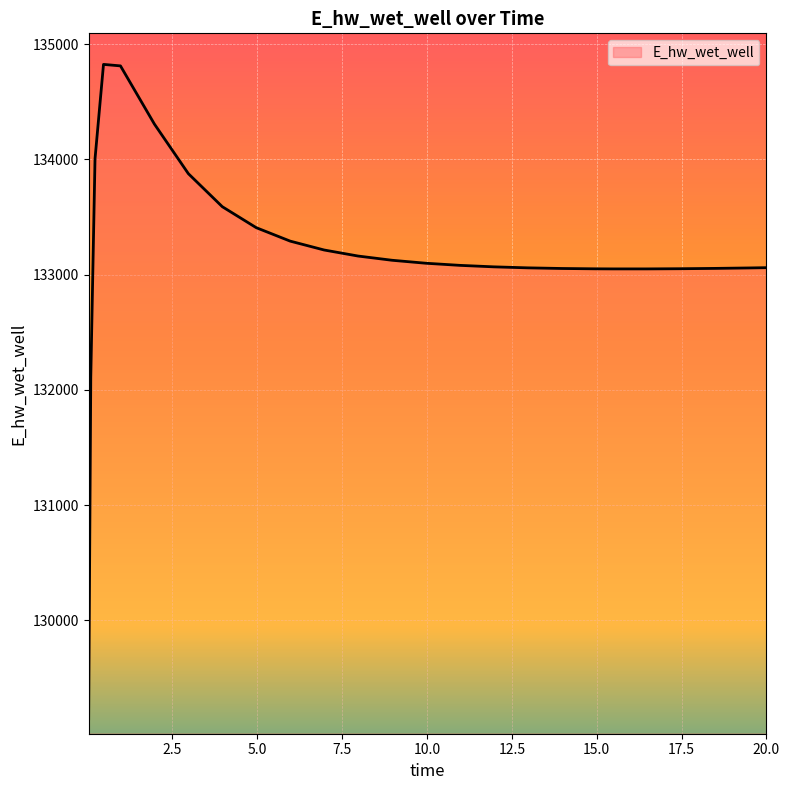

What is the smallest value displayed?

129143.7